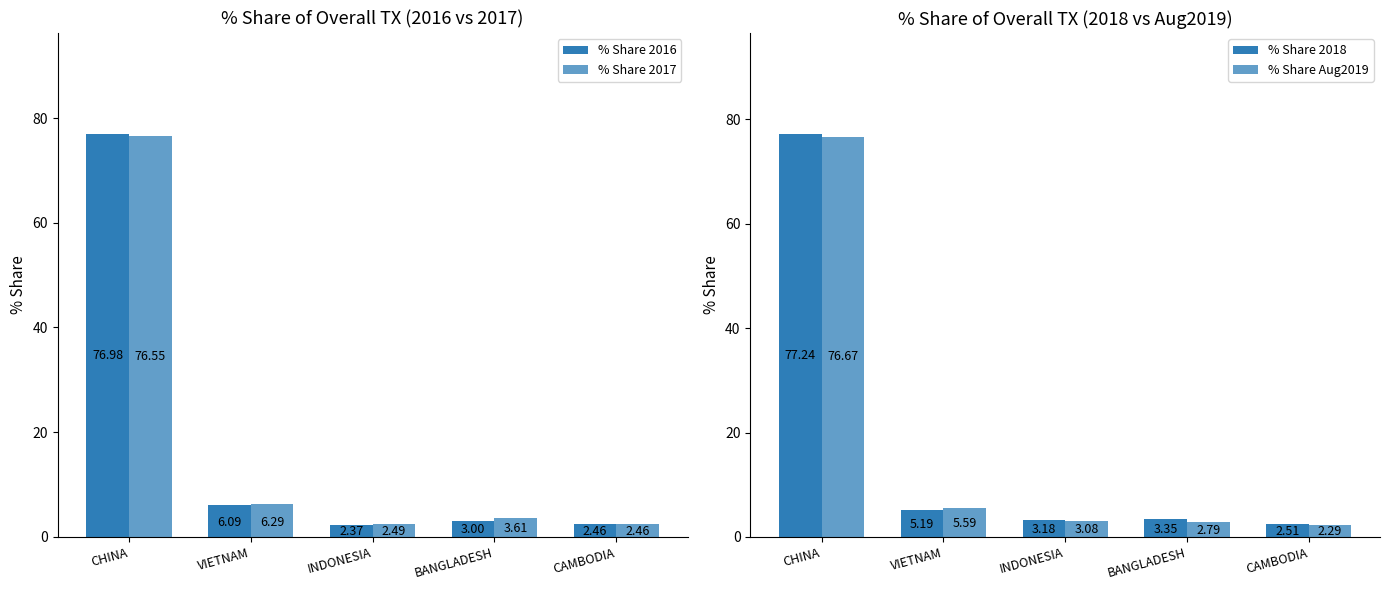

What is the value of the % Share Aug2019 bar at the 1st from the left?

76.7